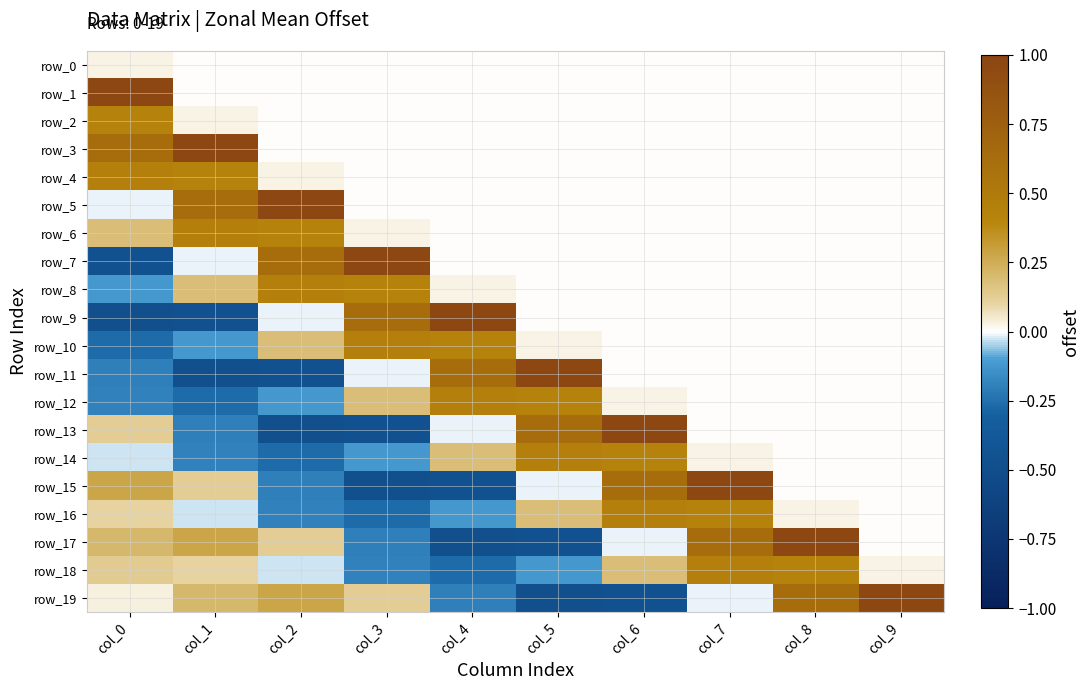

Reading right to left, list all the values displayed in this chart.

row_0: col_9=0.0	col_8=0.0	col_7=0.0	col_6=0.0	col_5=0.0	col_4=0.0	col_3=0.0	col_2=0.0	col_1=0.0	col_0=0.0
row_1: col_9=0.0	col_8=0.0	col_7=0.0	col_6=0.0	col_5=0.0	col_4=0.0	col_3=0.0	col_2=0.0	col_1=0.0	col_0=1.0
row_2: col_9=0.0	col_8=0.0	col_7=0.0	col_6=0.0	col_5=0.0	col_4=0.0	col_3=0.0	col_2=0.0	col_1=0.0	col_0=0.4
row_3: col_9=0.0	col_8=0.0	col_7=0.0	col_6=0.0	col_5=0.0	col_4=0.0	col_3=0.0	col_2=0.0	col_1=1.0	col_0=0.6
row_4: col_9=0.0	col_8=0.0	col_7=0.0	col_6=0.0	col_5=0.0	col_4=0.0	col_3=0.0	col_2=0.0	col_1=0.4	col_0=0.4
row_5: col_9=0.0	col_8=0.0	col_7=0.0	col_6=0.0	col_5=0.0	col_4=0.0	col_3=0.0	col_2=1.0	col_1=0.6	col_0=-0.0
row_6: col_9=0.0	col_8=0.0	col_7=0.0	col_6=0.0	col_5=0.0	col_4=0.0	col_3=0.0	col_2=0.4	col_1=0.4	col_0=0.2
row_7: col_9=0.0	col_8=0.0	col_7=0.0	col_6=0.0	col_5=0.0	col_4=0.0	col_3=1.0	col_2=0.6	col_1=-0.0	col_0=-0.5
row_8: col_9=0.0	col_8=0.0	col_7=0.0	col_6=0.0	col_5=0.0	col_4=0.0	col_3=0.4	col_2=0.4	col_1=0.2	col_0=-0.1
row_9: col_9=0.0	col_8=0.0	col_7=0.0	col_6=0.0	col_5=0.0	col_4=1.0	col_3=0.6	col_2=-0.0	col_1=-0.5	col_0=-0.5
row_10: col_9=0.0	col_8=0.0	col_7=0.0	col_6=0.0	col_5=0.0	col_4=0.4	col_3=0.4	col_2=0.2	col_1=-0.1	col_0=-0.3
row_11: col_9=0.0	col_8=0.0	col_7=0.0	col_6=0.0	col_5=1.0	col_4=0.6	col_3=-0.0	col_2=-0.5	col_1=-0.5	col_0=-0.2
row_12: col_9=0.0	col_8=0.0	col_7=0.0	col_6=0.0	col_5=0.4	col_4=0.4	col_3=0.2	col_2=-0.1	col_1=-0.3	col_0=-0.2
row_13: col_9=0.0	col_8=0.0	col_7=0.0	col_6=1.0	col_5=0.6	col_4=-0.0	col_3=-0.5	col_2=-0.5	col_1=-0.2	col_0=0.1
row_14: col_9=0.0	col_8=0.0	col_7=0.0	col_6=0.4	col_5=0.4	col_4=0.2	col_3=-0.1	col_2=-0.3	col_1=-0.2	col_0=-0.0
row_15: col_9=0.0	col_8=0.0	col_7=1.0	col_6=0.6	col_5=-0.0	col_4=-0.5	col_3=-0.5	col_2=-0.2	col_1=0.1	col_0=0.3
row_16: col_9=0.0	col_8=0.0	col_7=0.4	col_6=0.4	col_5=0.2	col_4=-0.1	col_3=-0.3	col_2=-0.2	col_1=-0.0	col_0=0.1
row_17: col_9=0.0	col_8=1.0	col_7=0.6	col_6=-0.0	col_5=-0.5	col_4=-0.5	col_3=-0.2	col_2=0.1	col_1=0.3	col_0=0.2
row_18: col_9=0.0	col_8=0.4	col_7=0.4	col_6=0.2	col_5=-0.1	col_4=-0.3	col_3=-0.2	col_2=-0.0	col_1=0.1	col_0=0.1
row_19: col_9=1.0	col_8=0.6	col_7=-0.0	col_6=-0.5	col_5=-0.5	col_4=-0.2	col_3=0.1	col_2=0.3	col_1=0.2	col_0=0.0